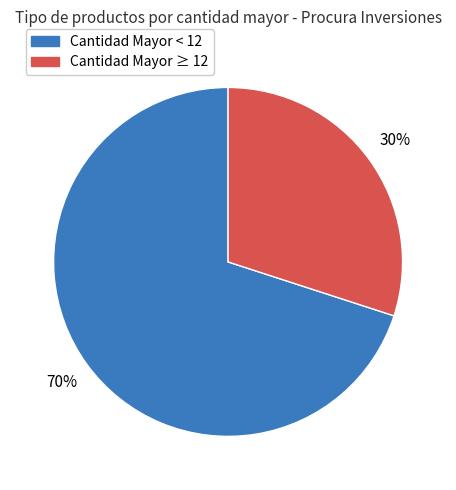

To the nearest percent, what is the average slice percentage?

50%